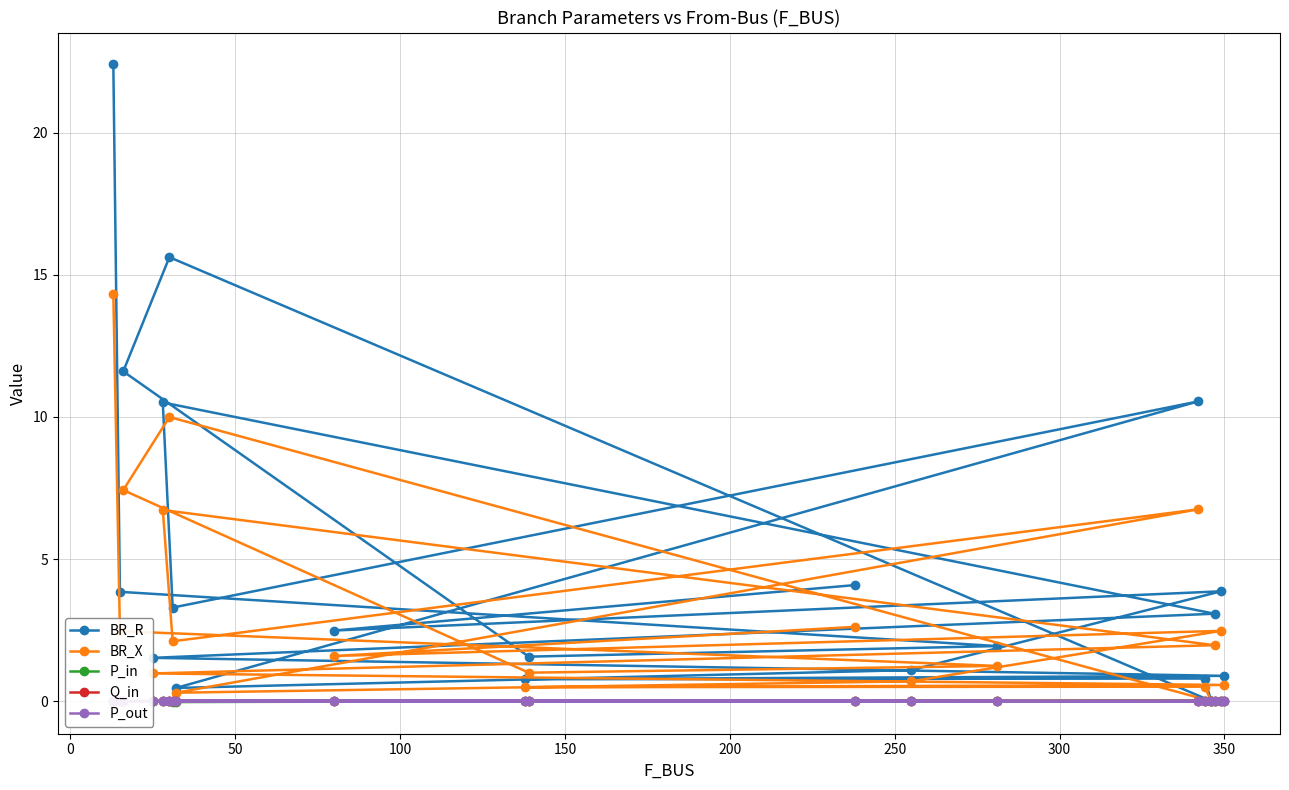

What is the maximum value shown in the chart?

22.4